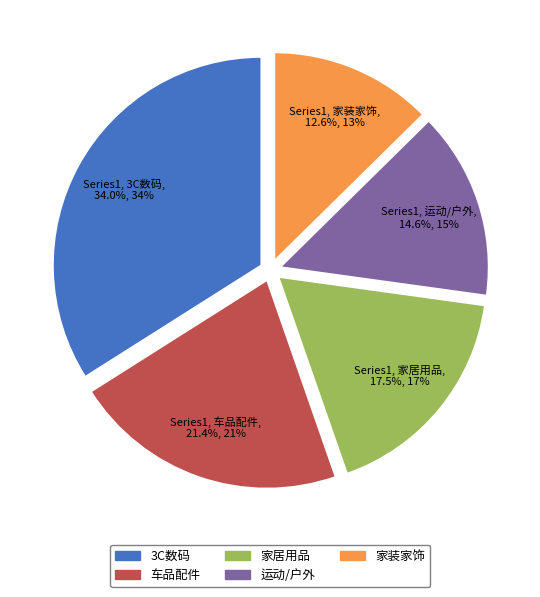

Count the number of slices in the pie.

5